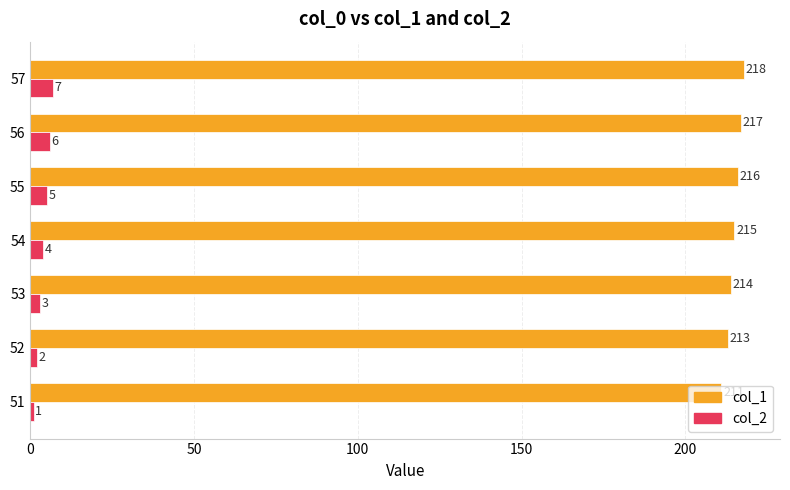

What are all the series names shown in the legend?

col_1, col_2